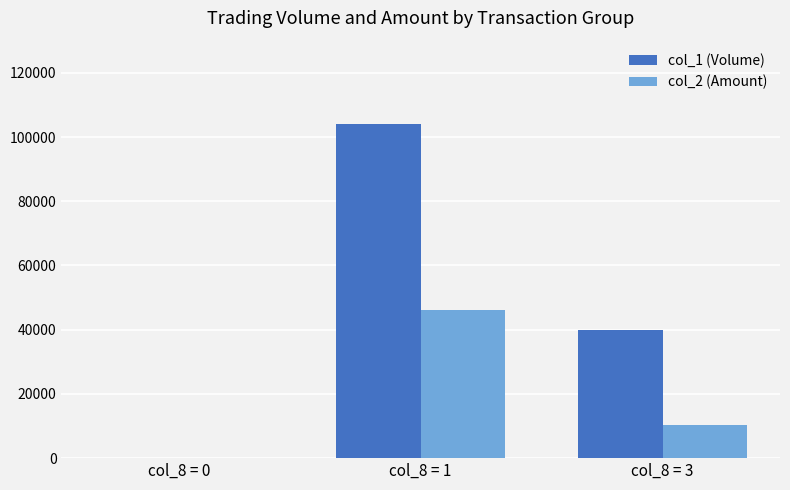

Which series changed the most between col_8 = 0 and col_8 = 3?

col_1 (Volume)